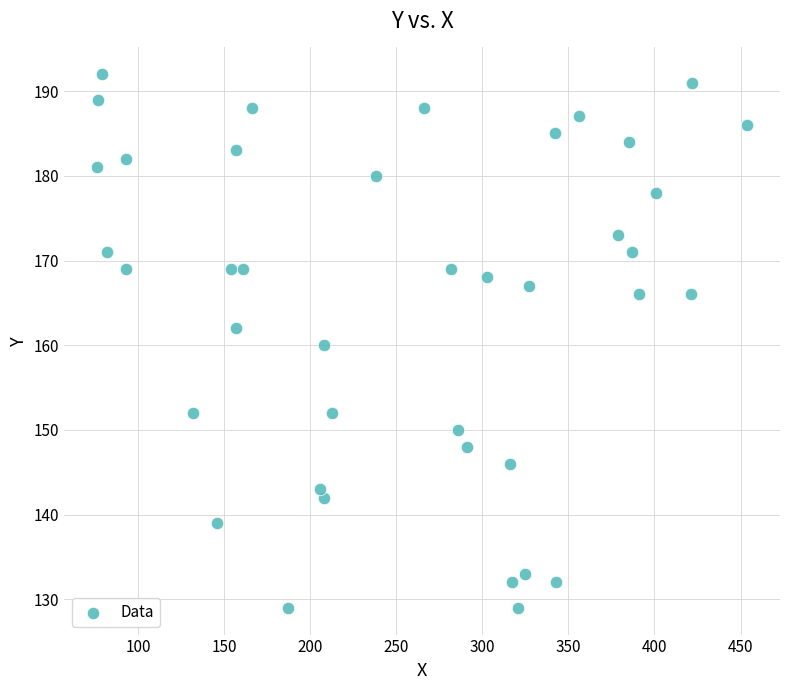

What is the range of Y values (max minus min)?

63